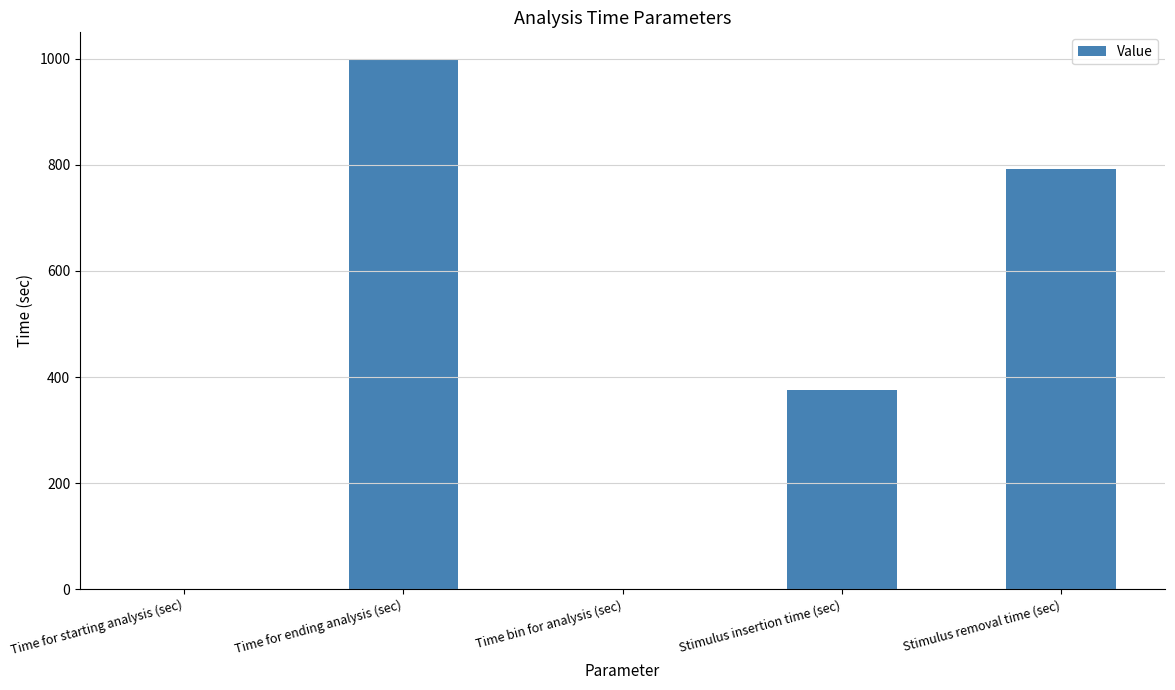

At which label is the value closest to 500?

Stimulus insertion time (sec)